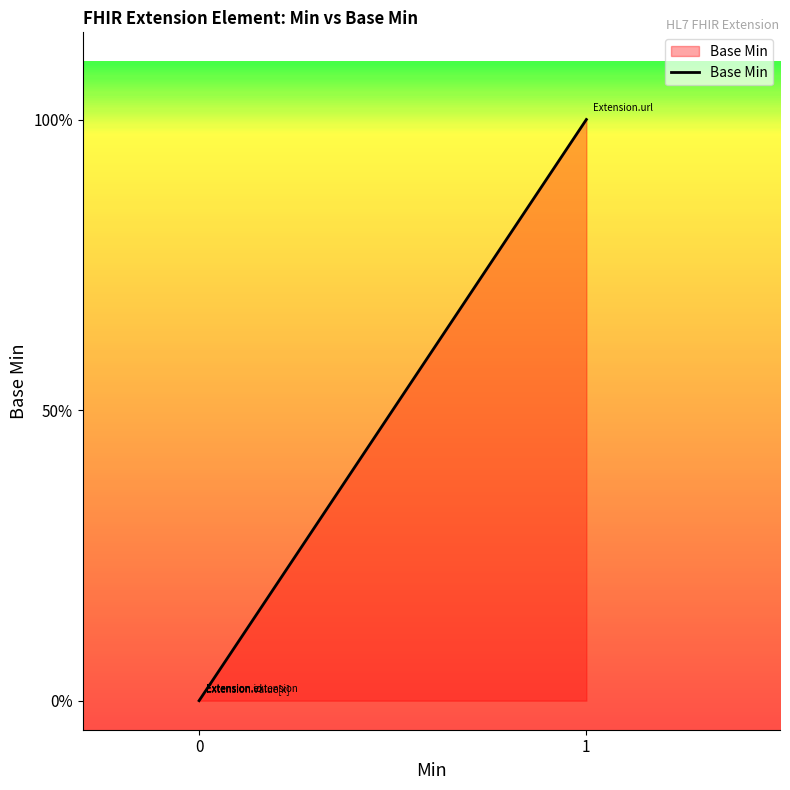

True or false: there are more than 1 points higher than both neighbors.

False